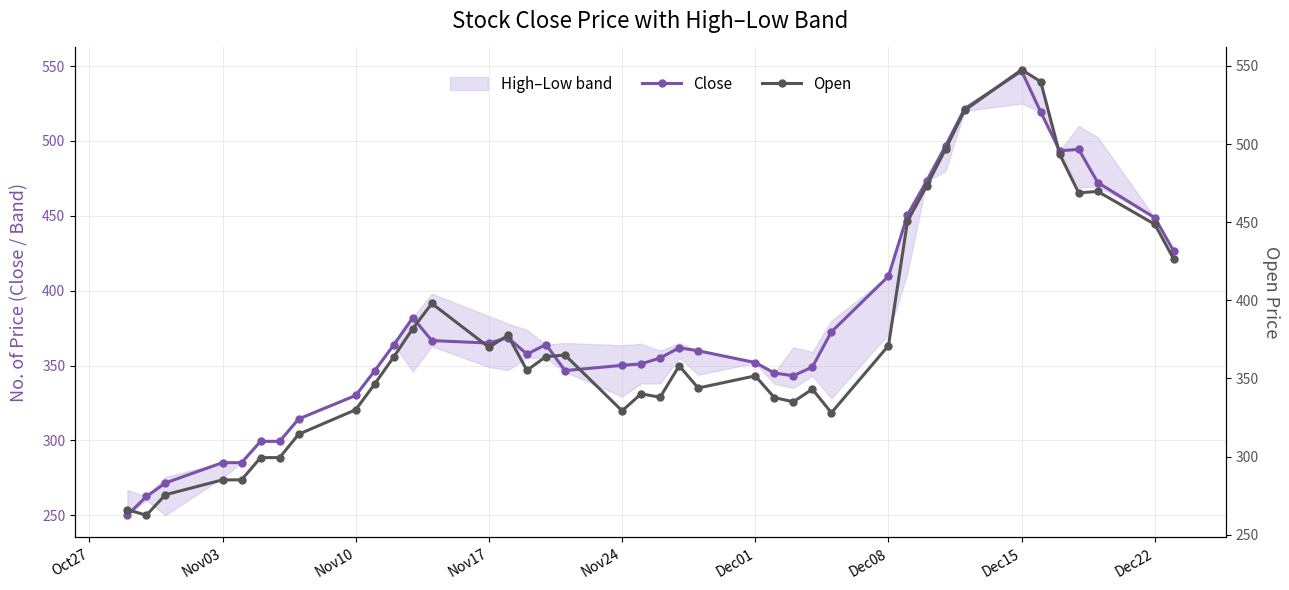

Is this an area chart (filled region under the line)?

No